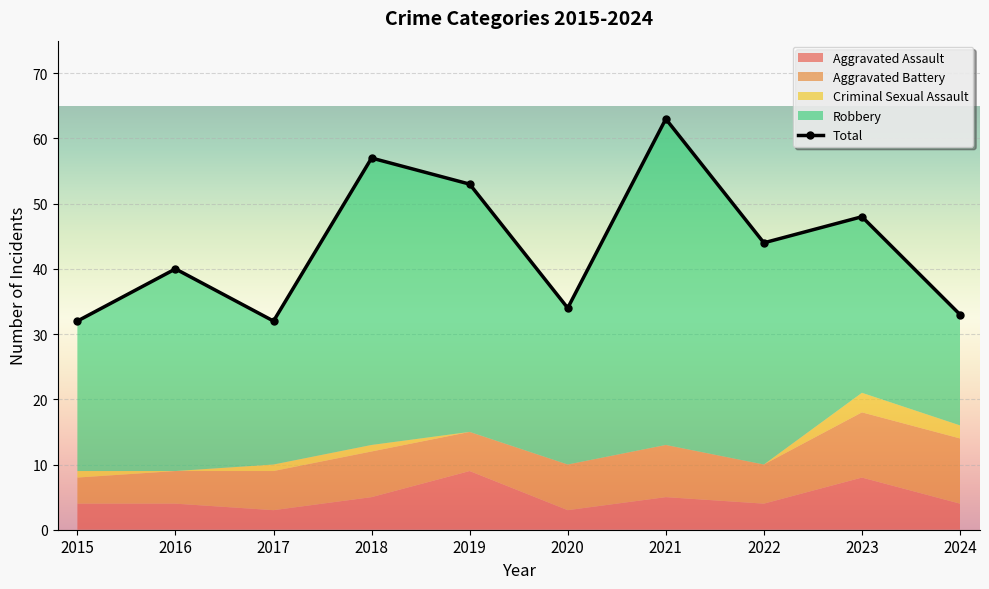

The value at 2015 is 46. True or false?

False